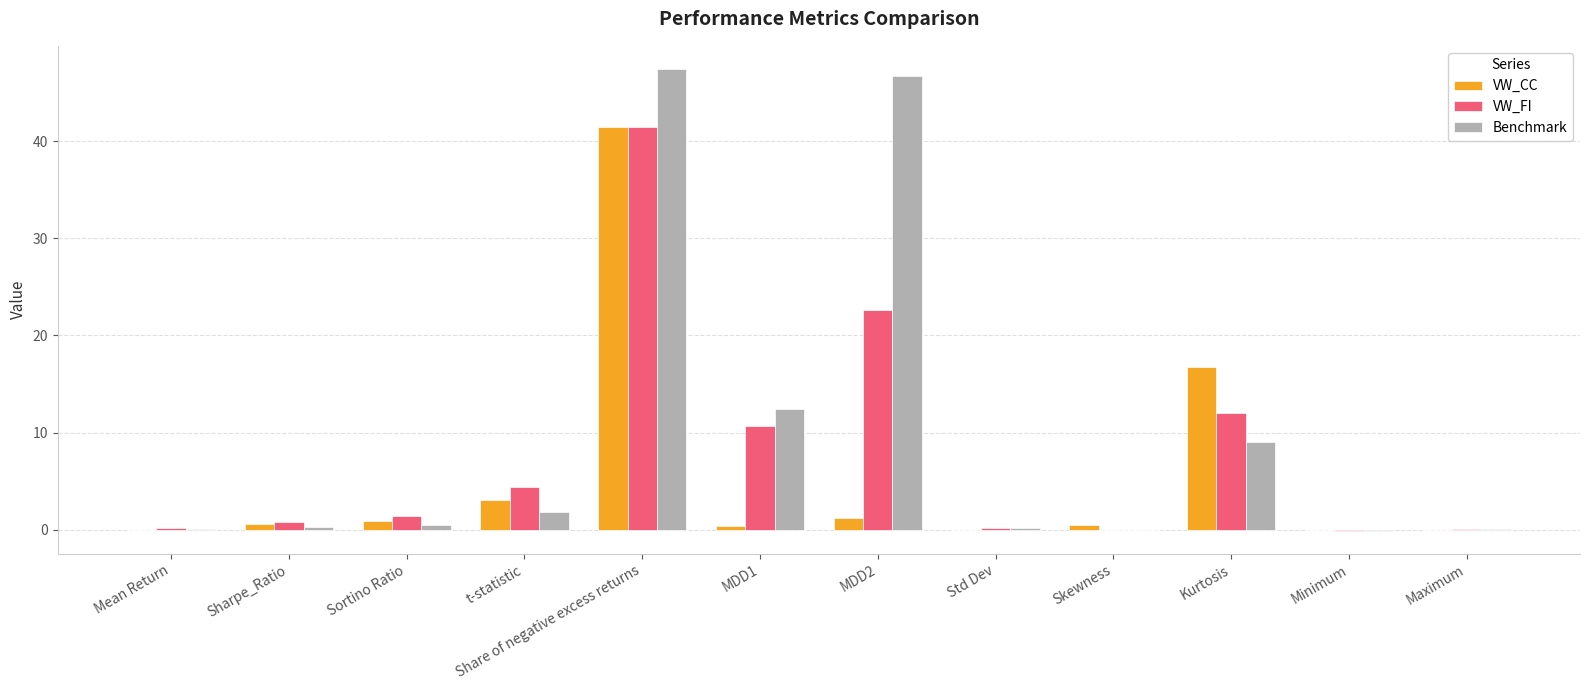

What is the maximum value for VW_CC?

41.5